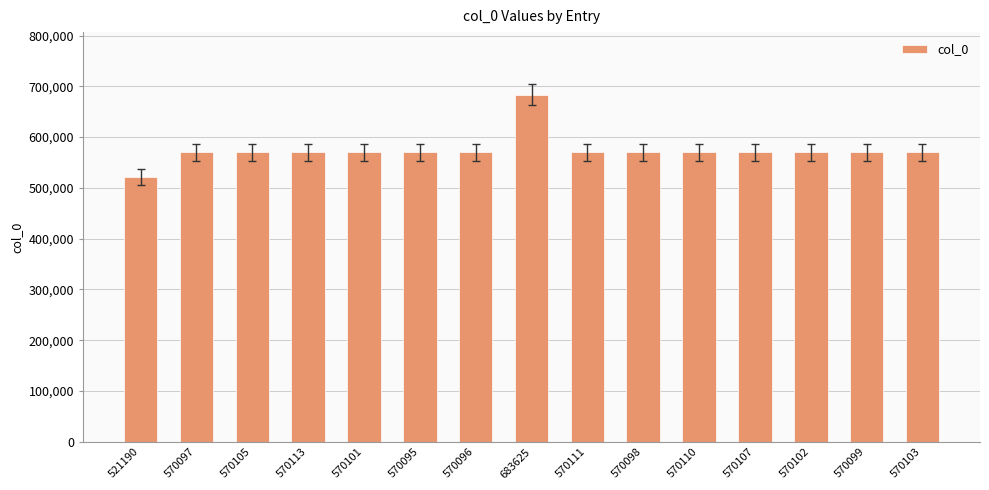

What is the average value?

574410